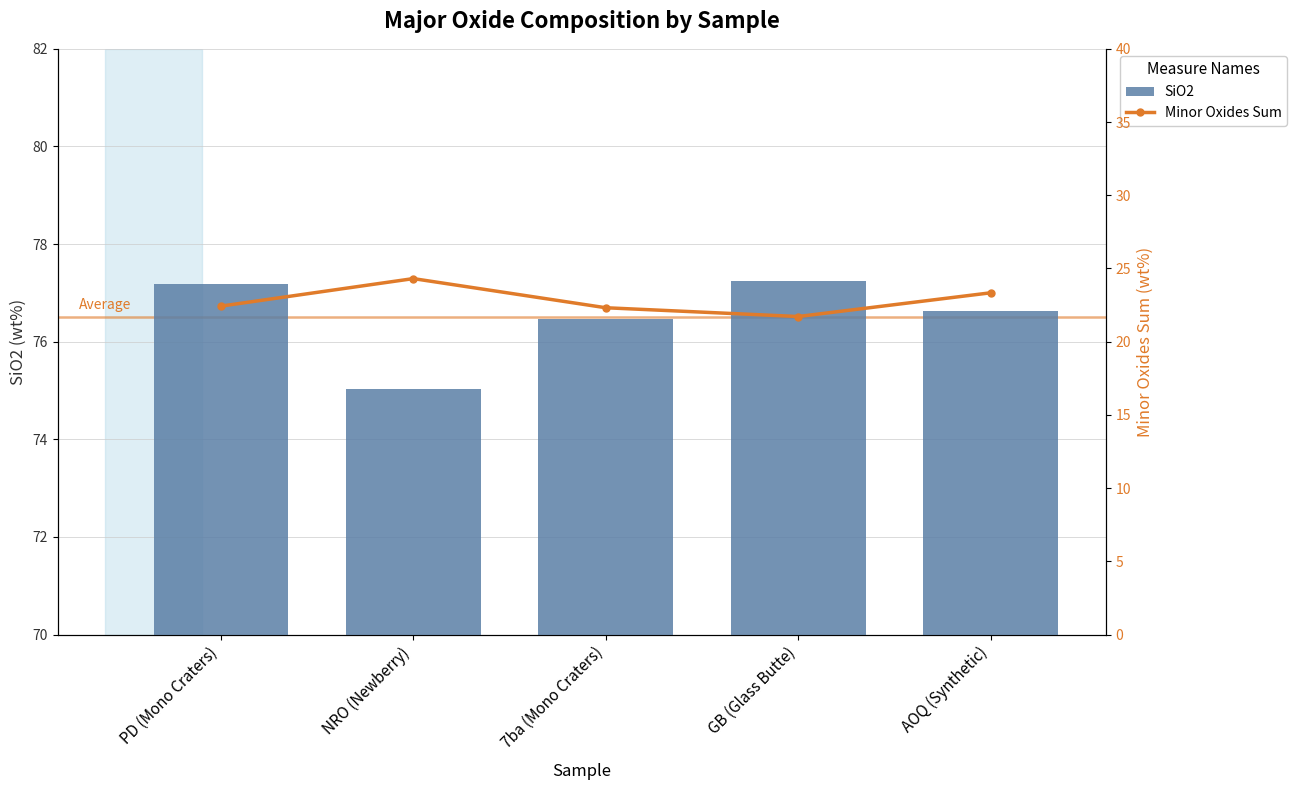

Which series changed the most between PD (Mono Craters) and GB (Glass Butte)?

Minor Oxides Sum